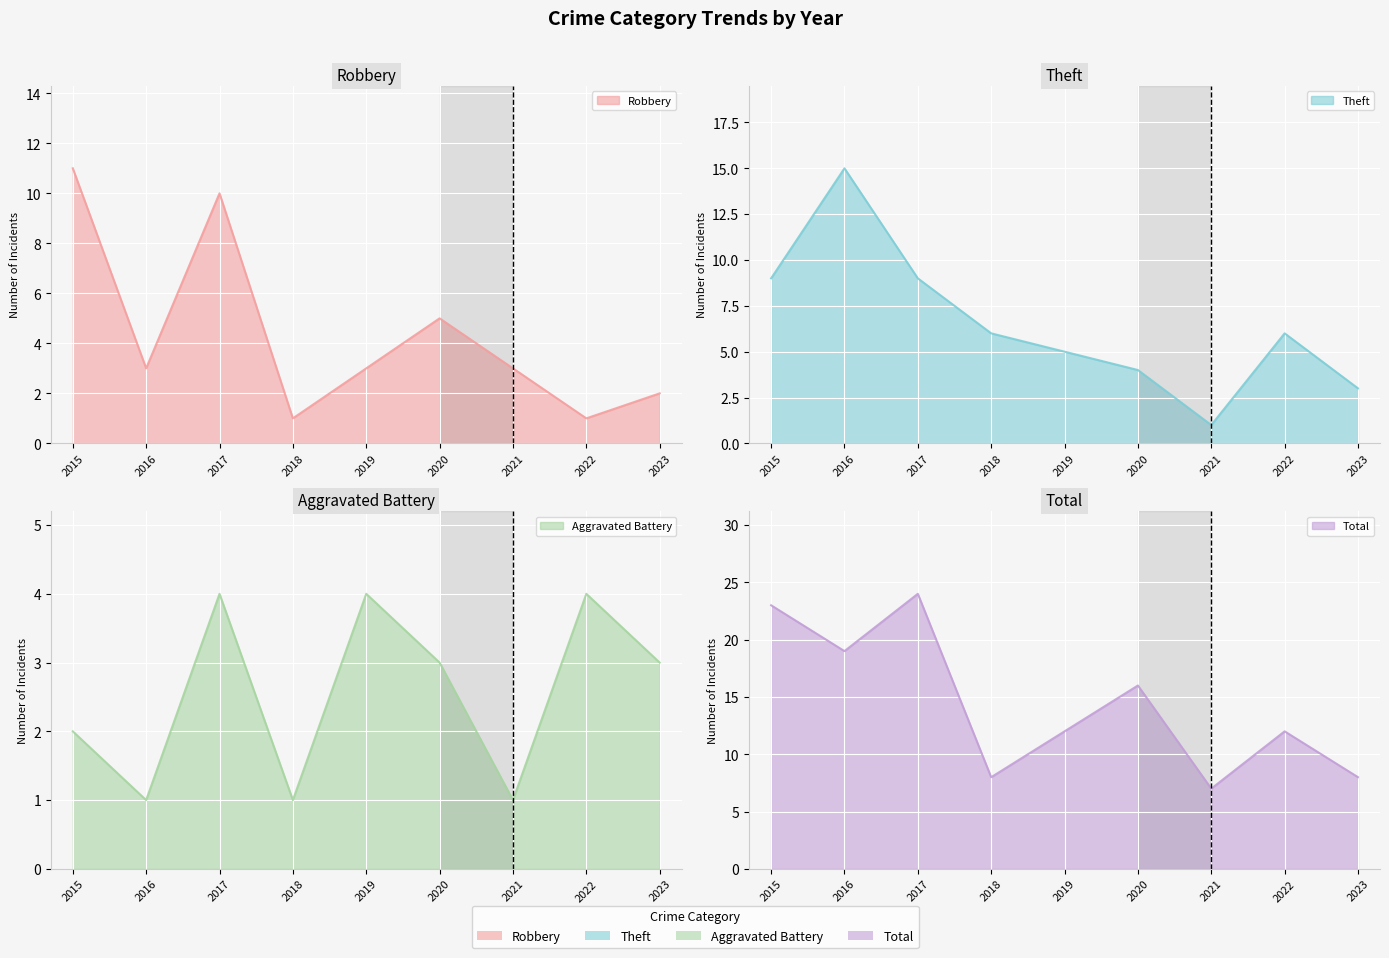

Which series has the widest spread of values?

Total